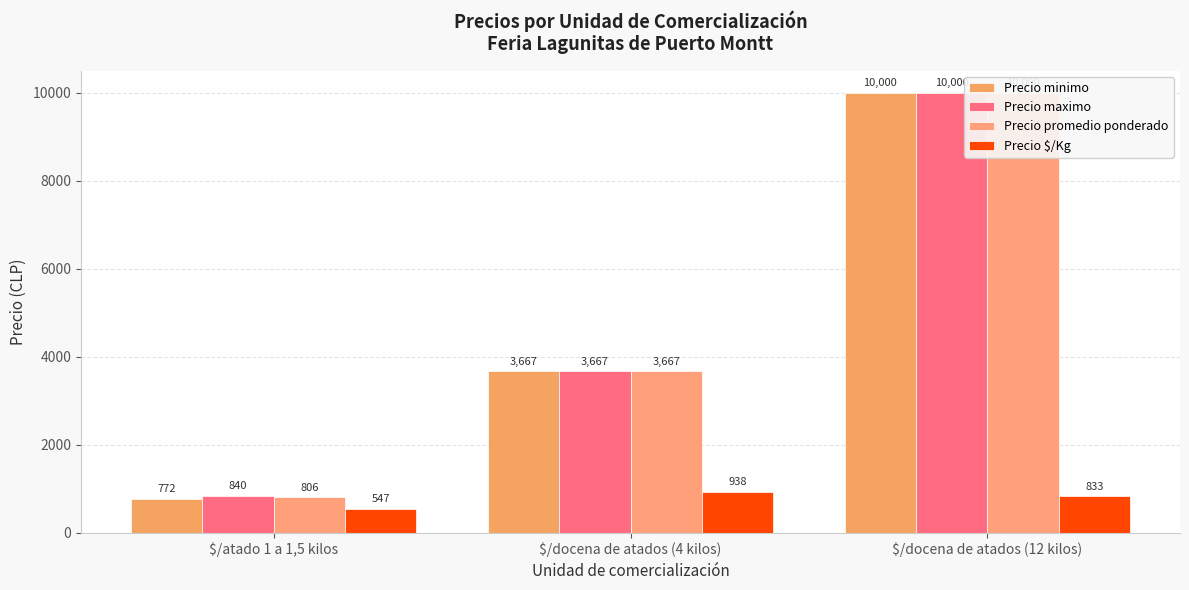

Which label corresponds to the largest value in the chart?

$/docena de atados (12 kilos)